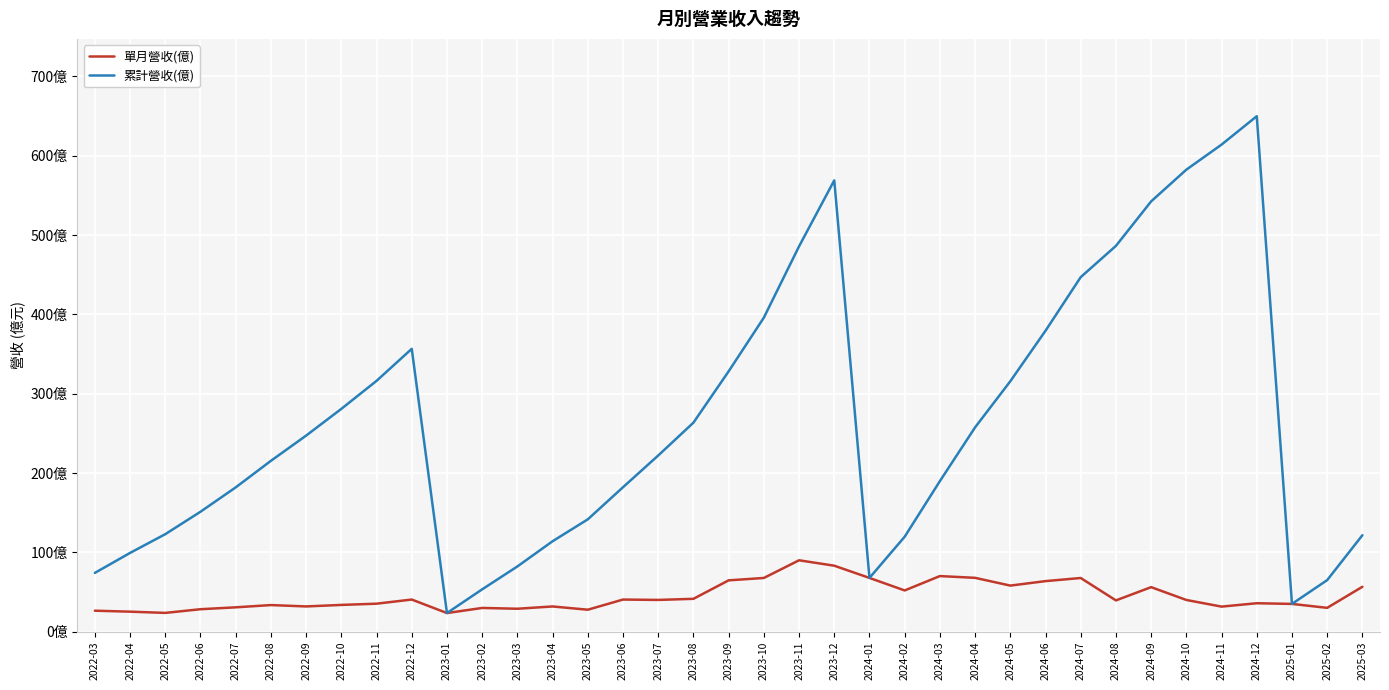

Which series has the largest total across all categories?

累計營收(億)